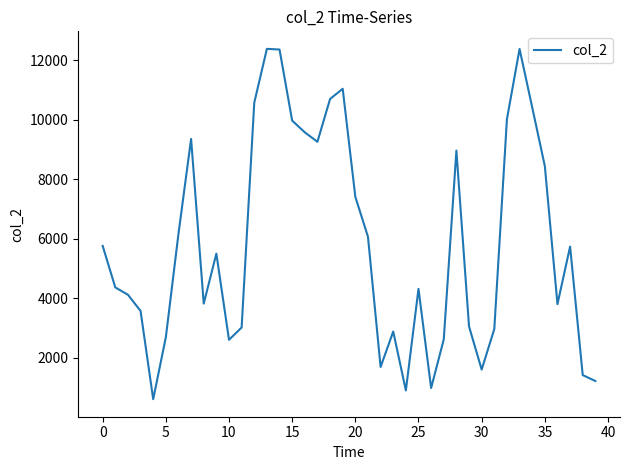

What is the difference between the maximum and minimum values?

11787